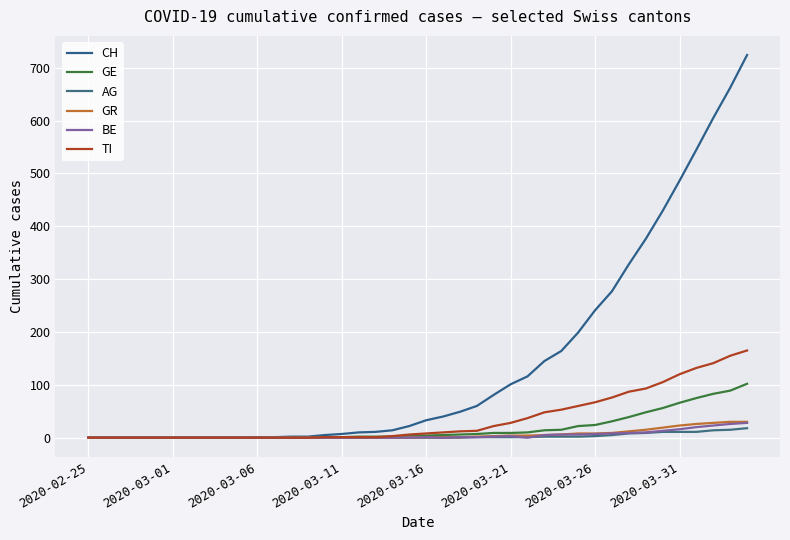

Which category has the lowest value in the CH series?

2020-02-25